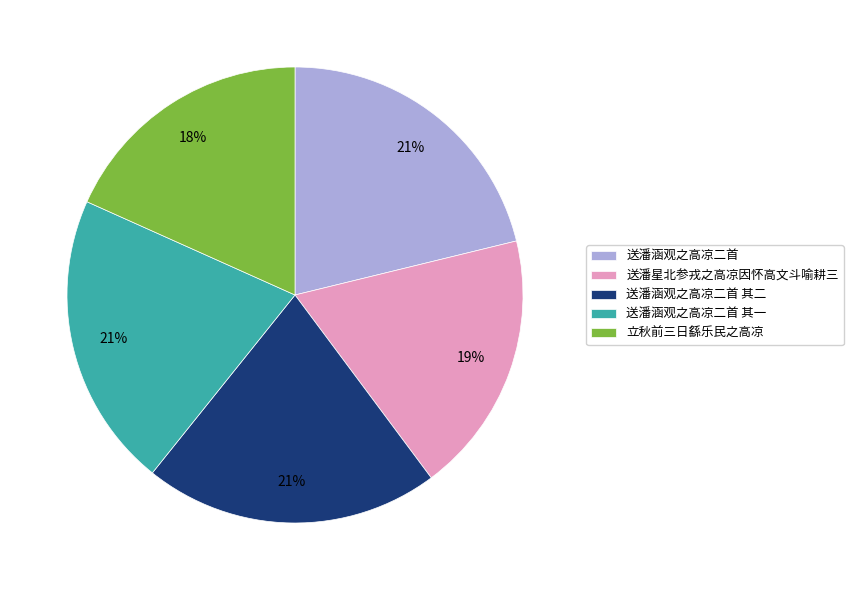

To the nearest percent, what is the difference between the largest and smallest slice percentages?

3%